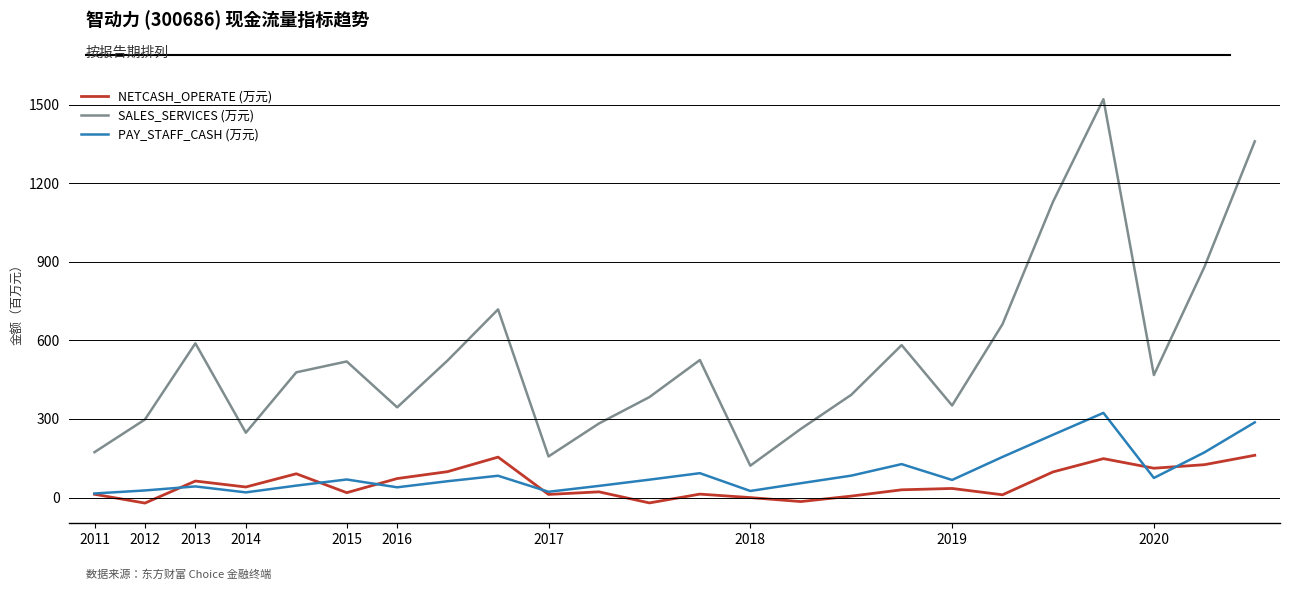

Is this an area chart (filled region under the line)?

No